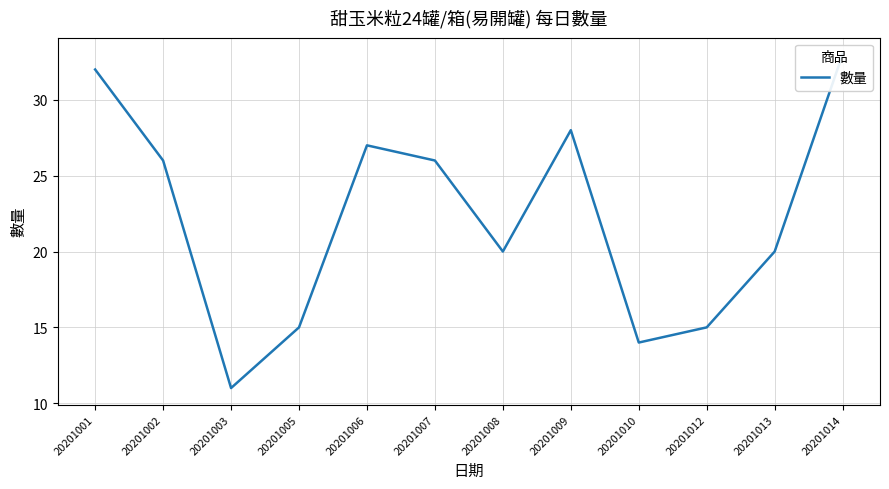

Reading right to left, transcribe all the data shown in this chart.

20201014=33	20201013=20	20201012=15	20201010=14	20201009=28	20201008=20	20201007=26	20201006=27	20201005=15	20201003=11	20201002=26	20201001=32